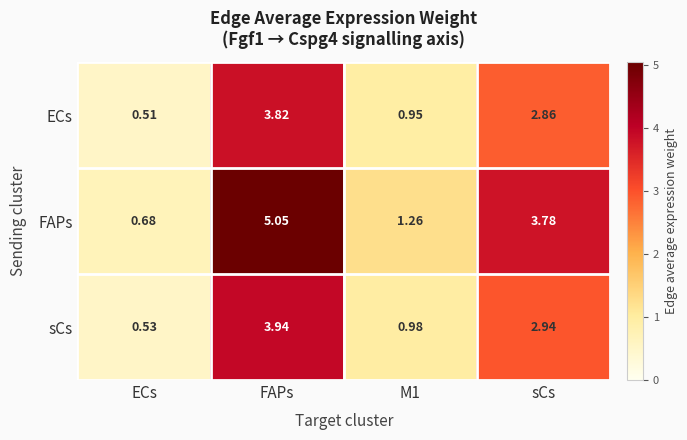

At M1, list the series in order from largest to smallest.

FAPs, sCs, ECs